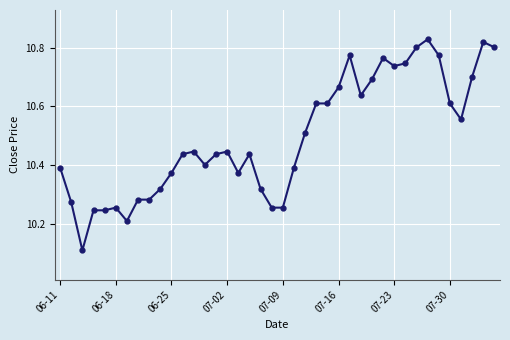

True or false: there are more than 1 points higher than both neighbors.

True